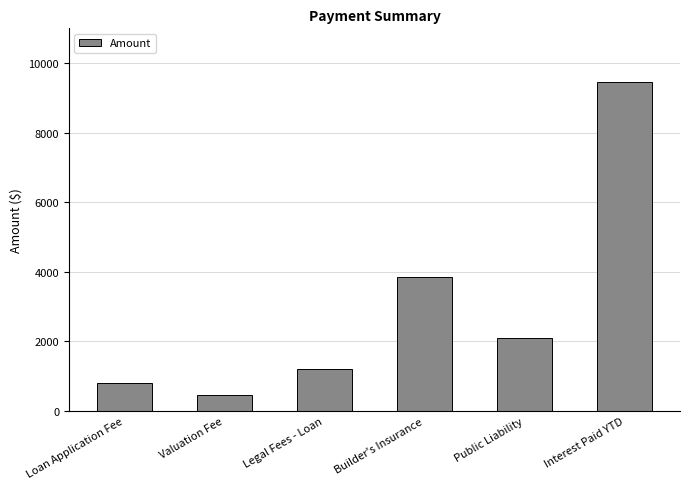

What is the change in value from Valuation Fee to Interest Paid YTD?

+8995